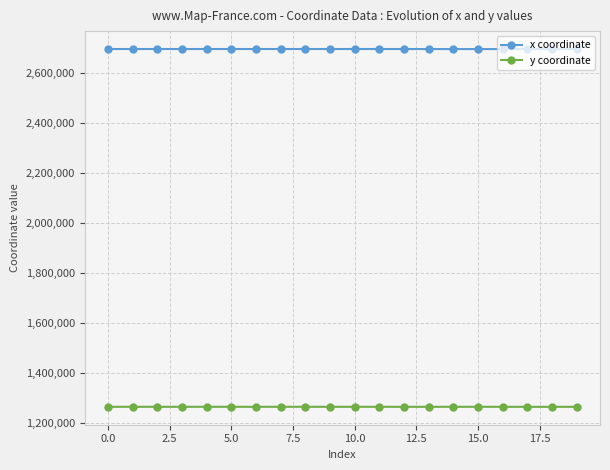

What is the difference between the maximum and minimum values in the y coordinate series?

184.1